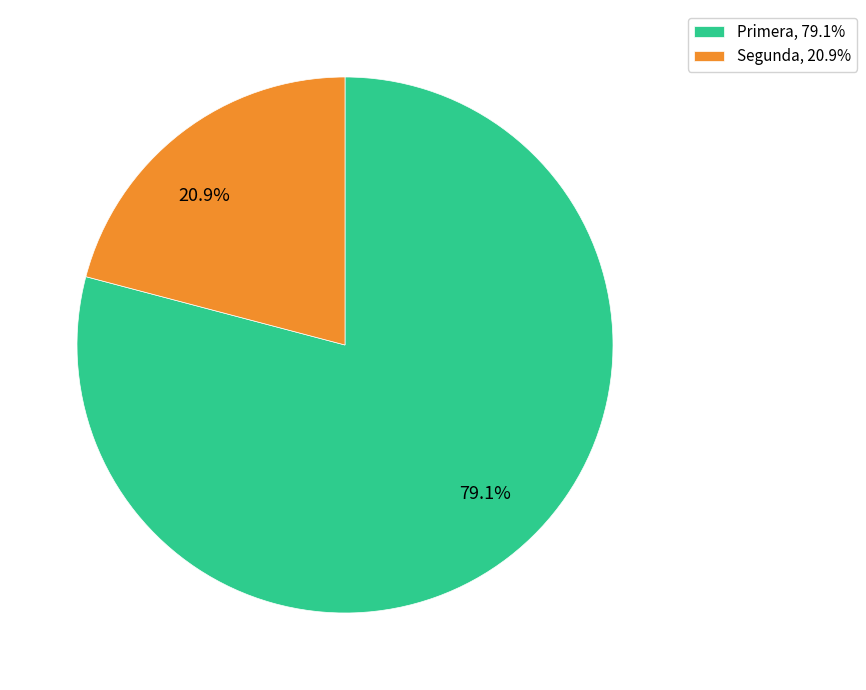

Which slice is the largest?

Primera